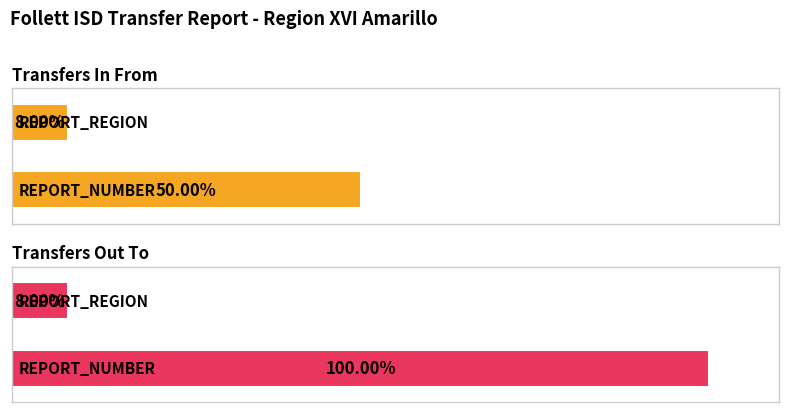

At REPORT_REGION, list the series in order from largest to smallest.

Transfers Out To, Transfers In From